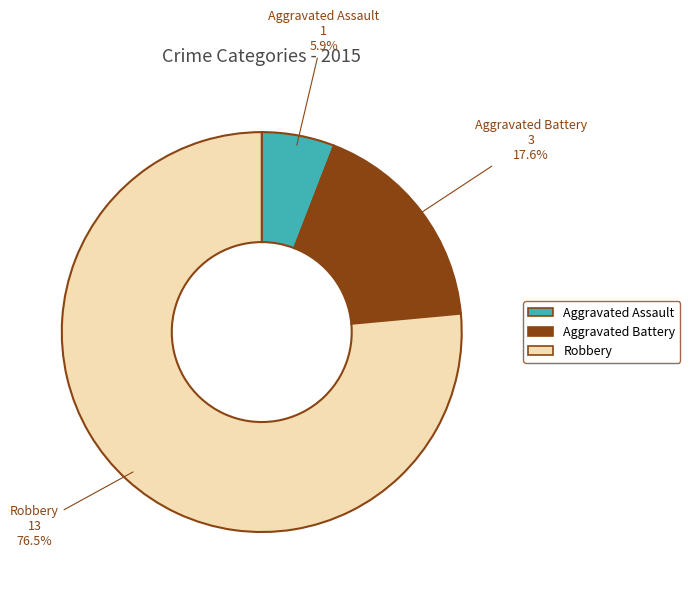

How many segments does this pie chart have?

3